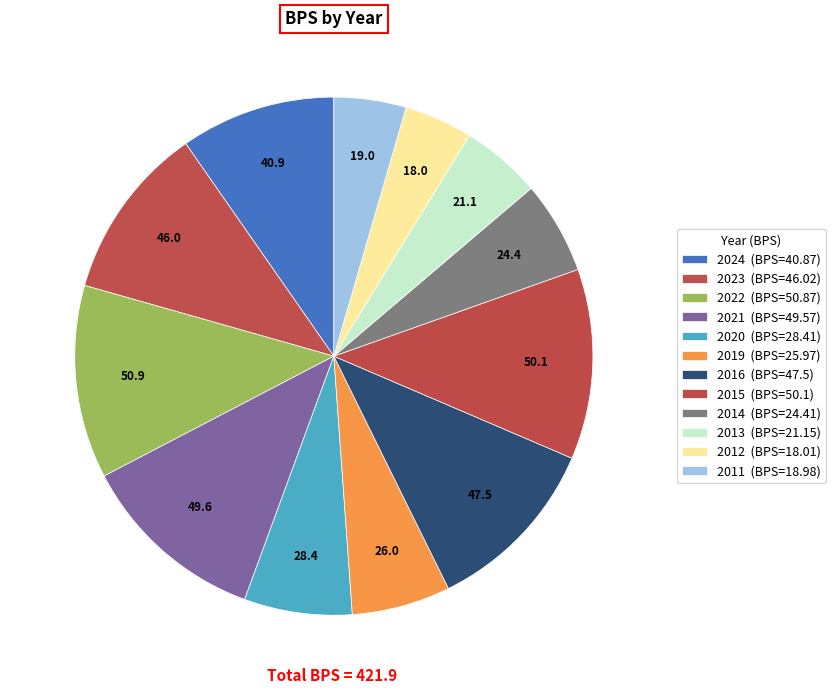

Does 2023 represent more than half of the total?

No